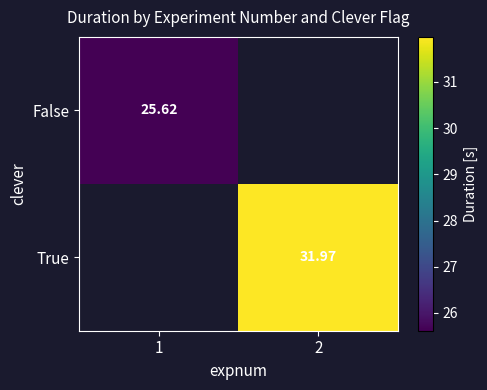

At which label is False closest to 25?

1